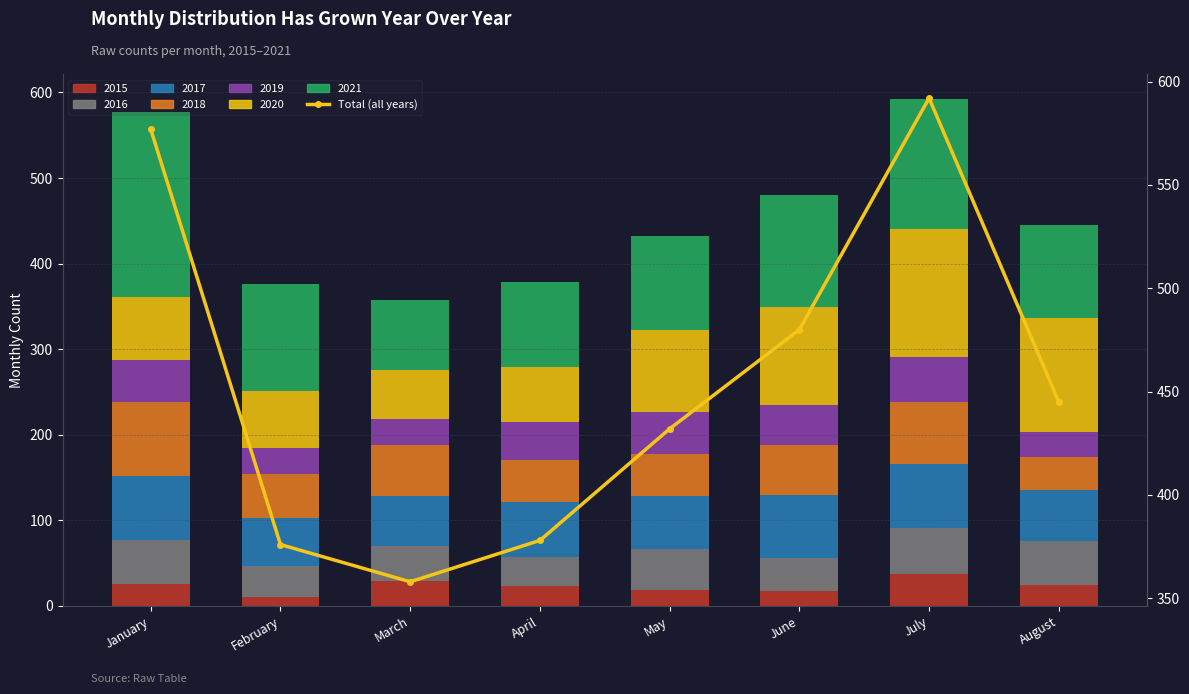

Are the bars horizontal?

No